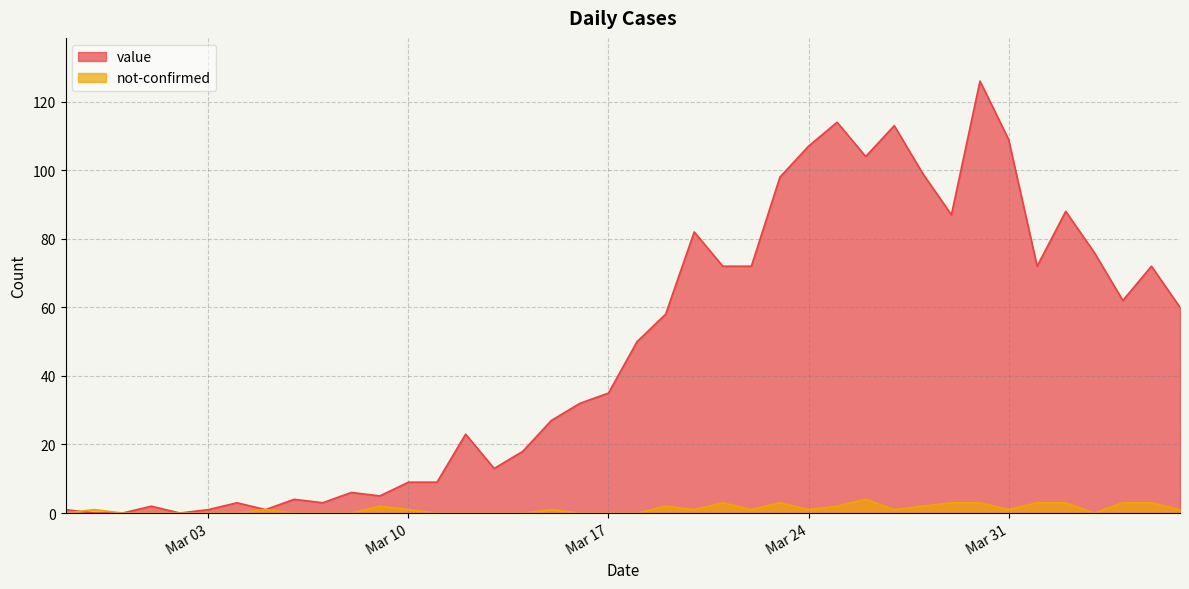

What position from the left is 2020-03-13?

16